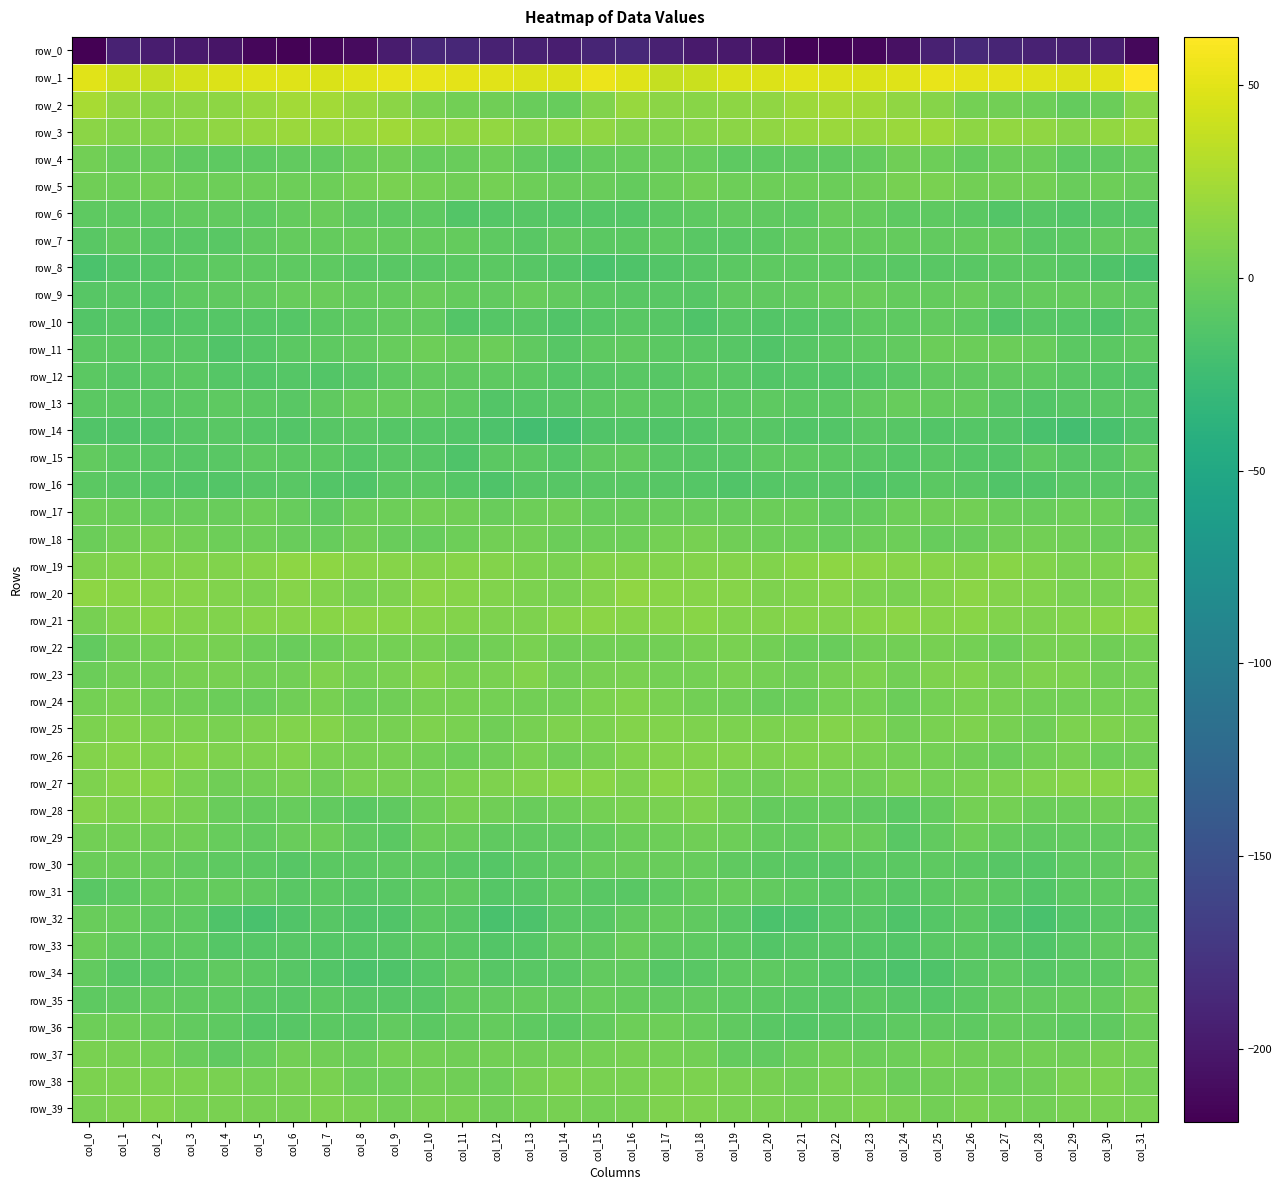

Between col_13 and col_31, which series saw the biggest shift?

row_0